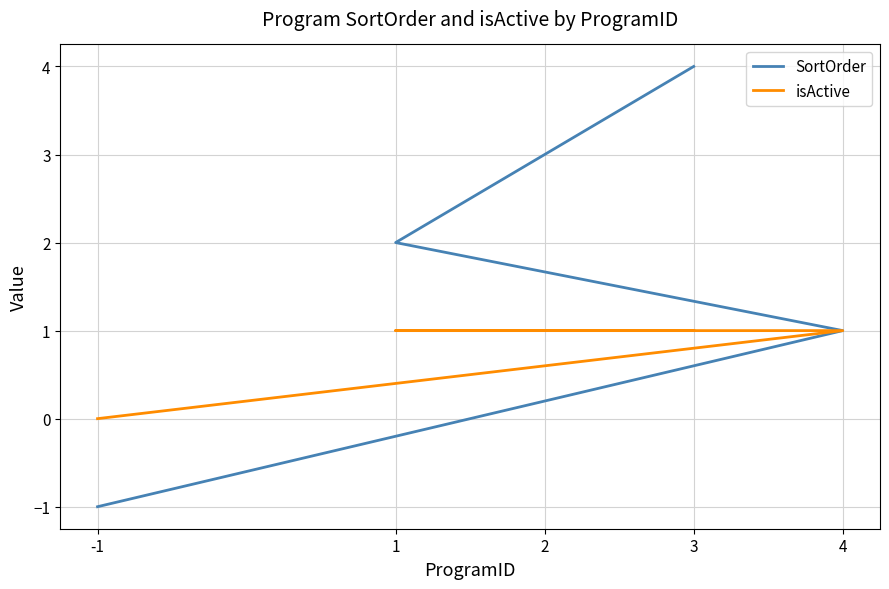

At which label is isActive closest to 0?

-1